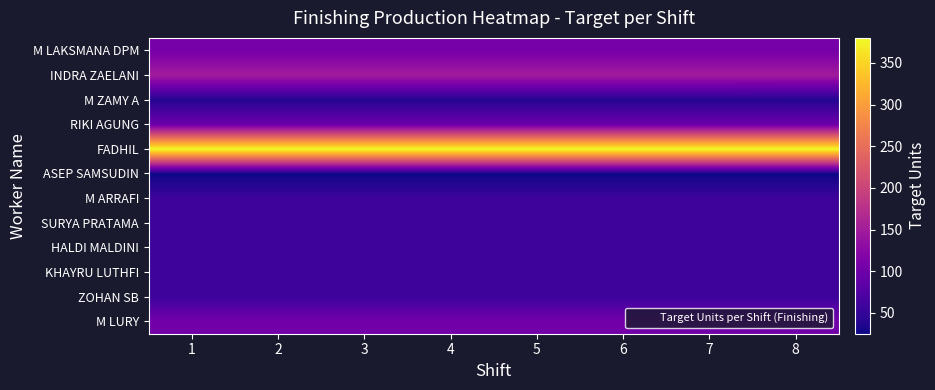

What is the total value across all series at 4?

1188